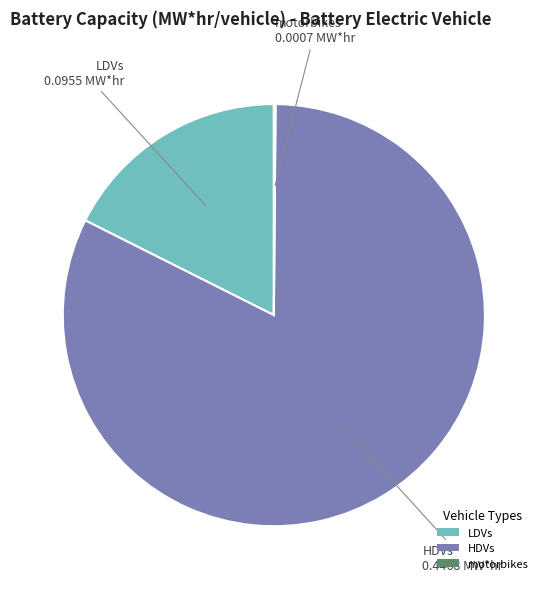

True or false: HDVs accounts for 96% of the total.

False